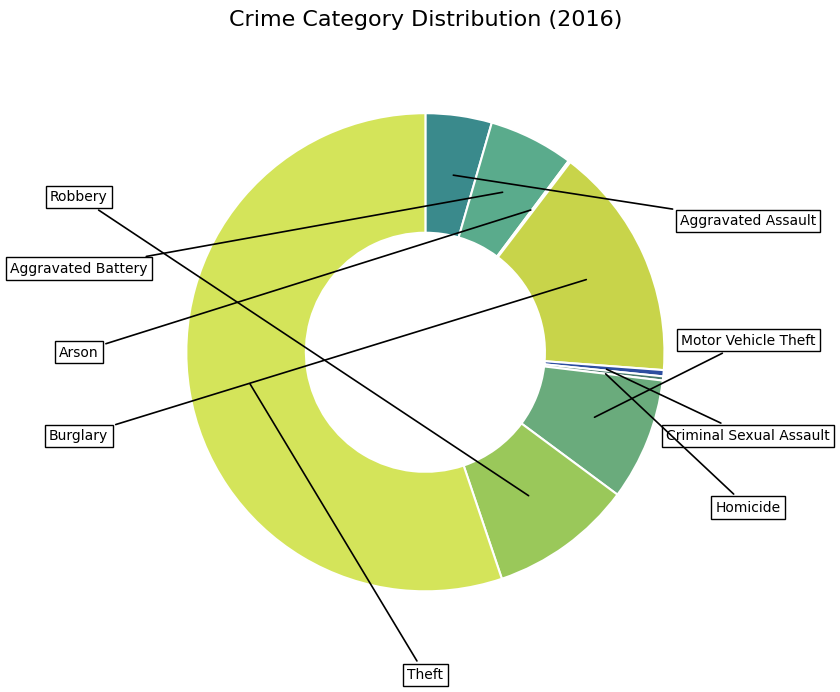

Count the number of slices in the pie.

9